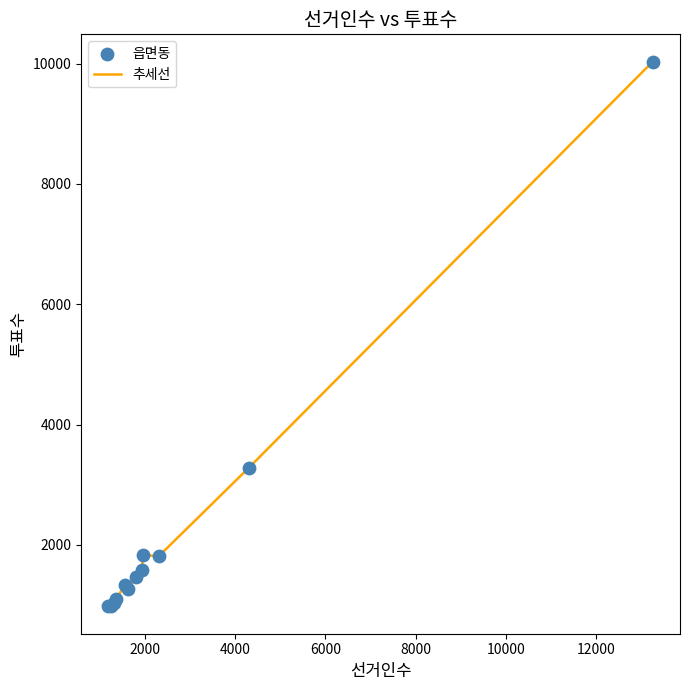

What is the minimum value shown in the chart?

977